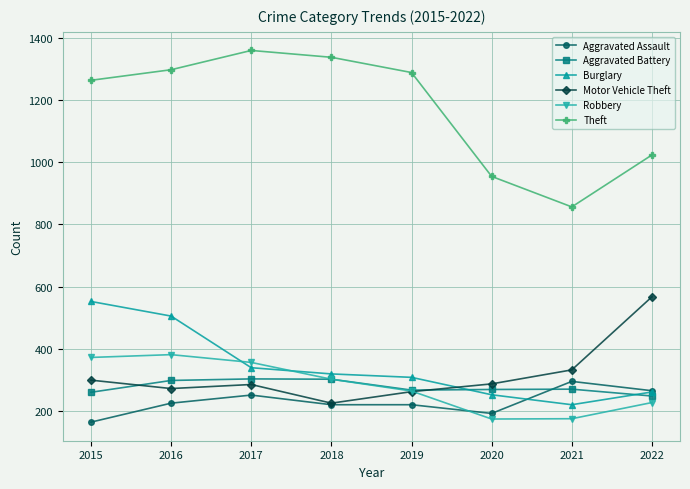

What is the average value of the Robbery series?

281